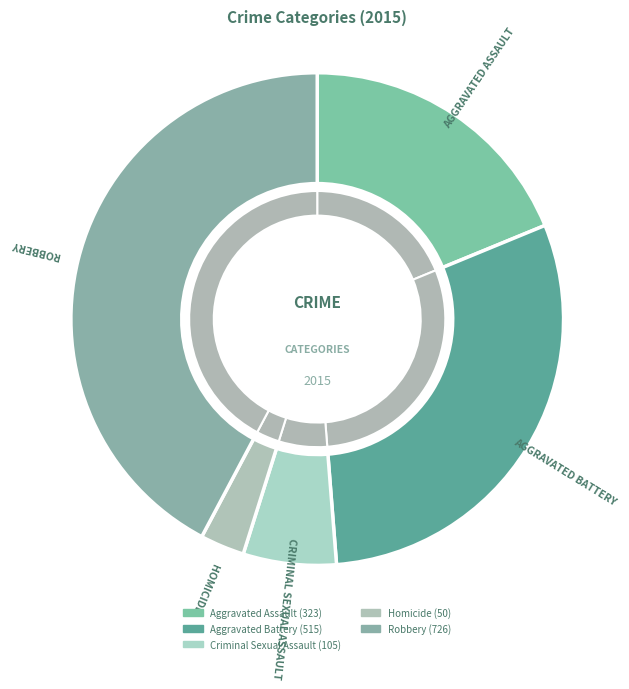

What portion of the pie excludes Robbery?

57.8%